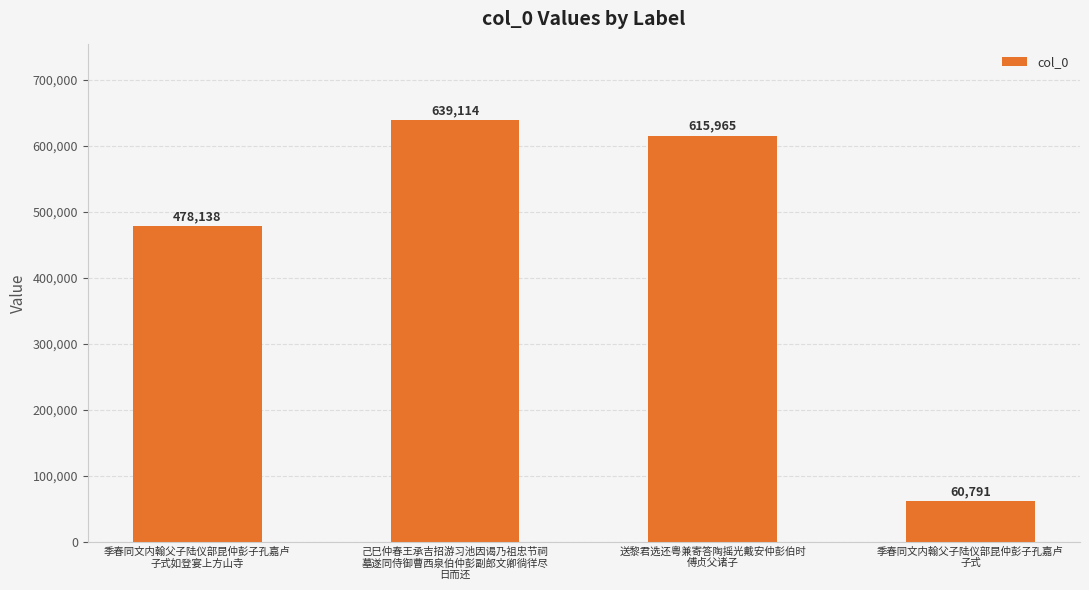

Reading left to right, extract all data points from this chart.

季春同文内翰父子陆仪部昆仲彭子孔嘉卢
子式如登宴上方山寺=478138	己巳仲春王承吉招游习池因谒乃祖忠节祠
墓遂同侍御曹西泉伯仲彭副郎文卿徜徉尽
日而还=639114	送黎君选还粤兼寄答陶摇光戴安仲彭伯时
傅贞父诸子=615965	季春同文内翰父子陆仪部昆仲彭子孔嘉卢
子式=60791